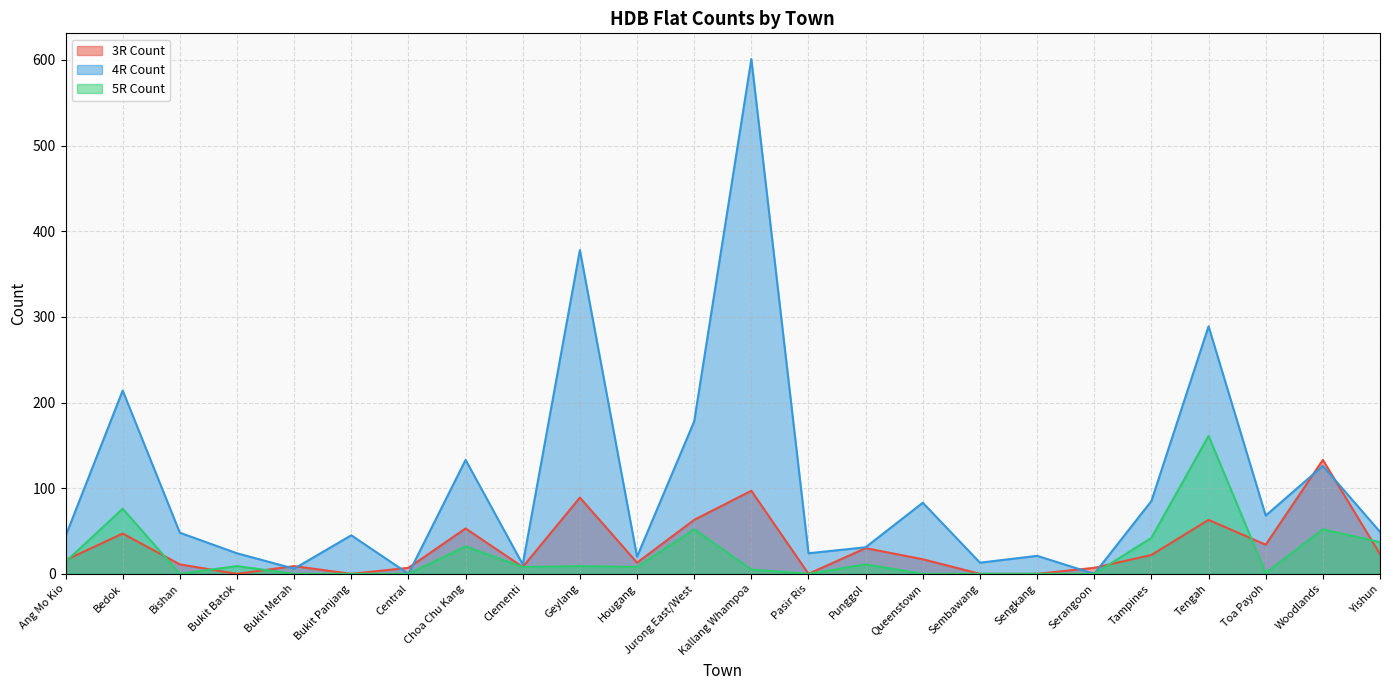

Which category has the highest value in the 4R Count series?

Kallang Whampoa